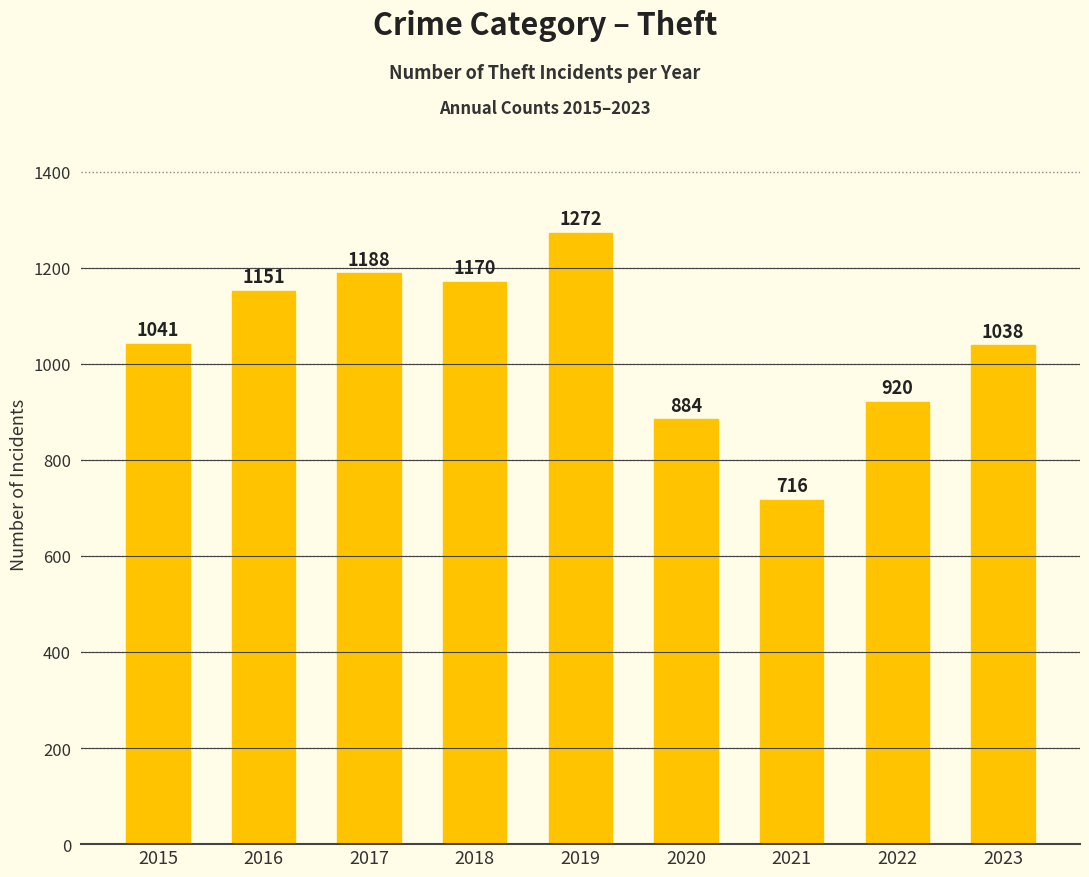

What is the sum of all values?

9380